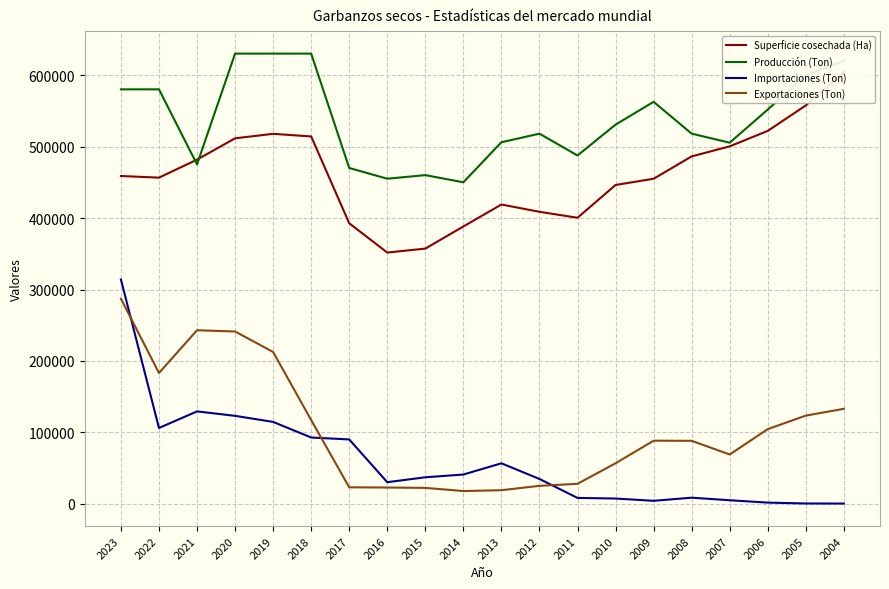

What is the sum of the Exportaciones (Ton) values at 2009 and 2013?

107750.0